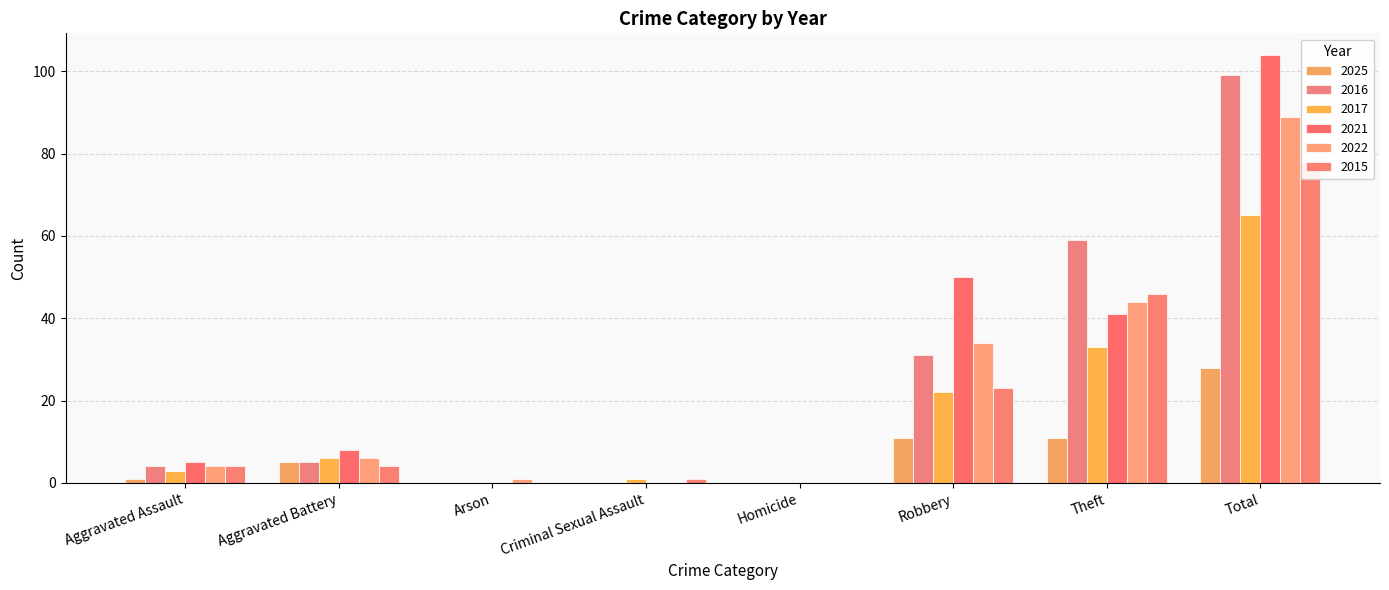

How many bars are there in each group?

6